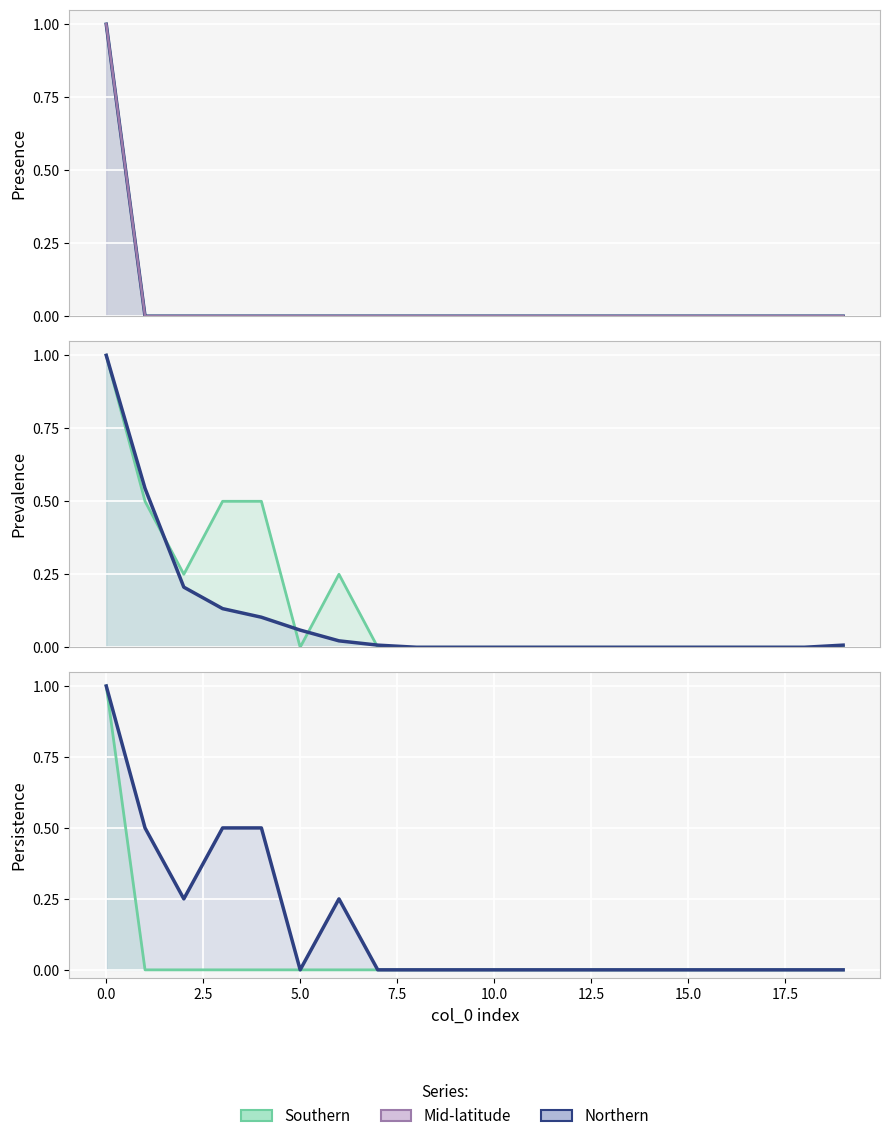

True or false: col_2 has more than 0 interior local peaks.

False